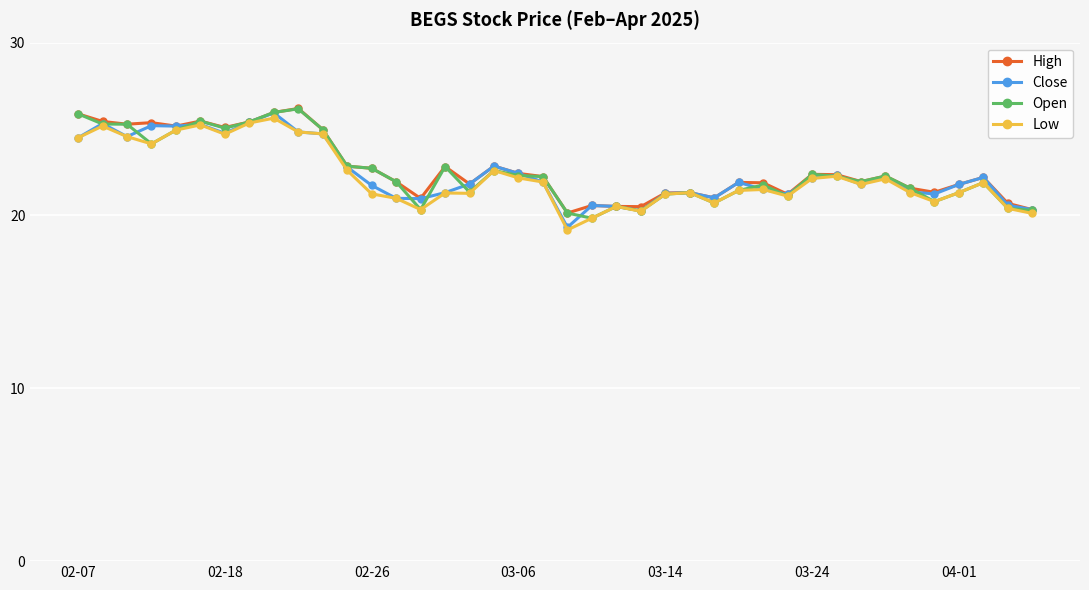

In High, how many points are lower than both neighbors (excluding endpoints)?

11